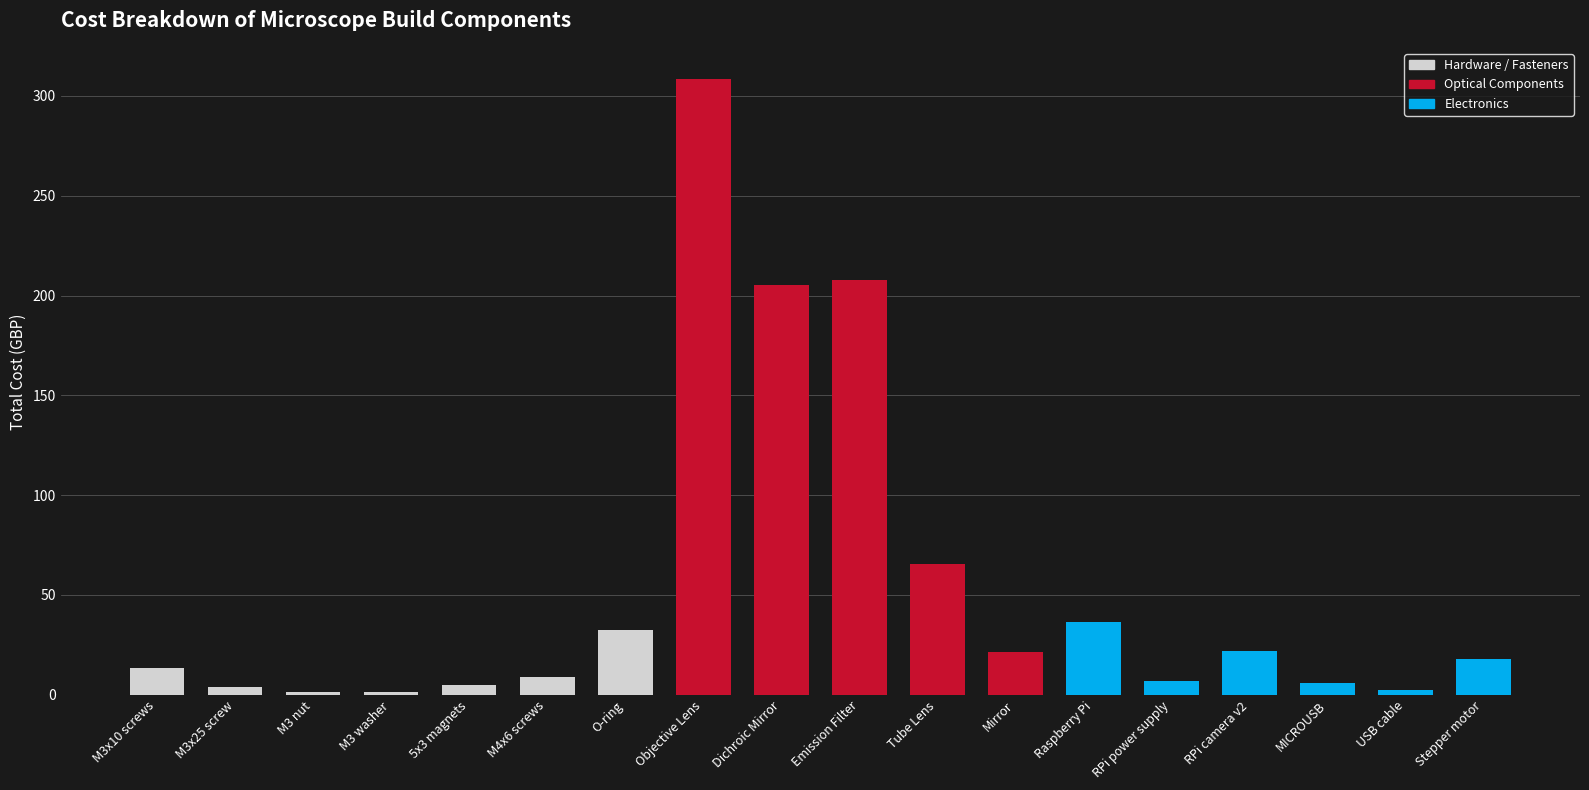

At which label is the value closest to 154?

Dichroic Mirror